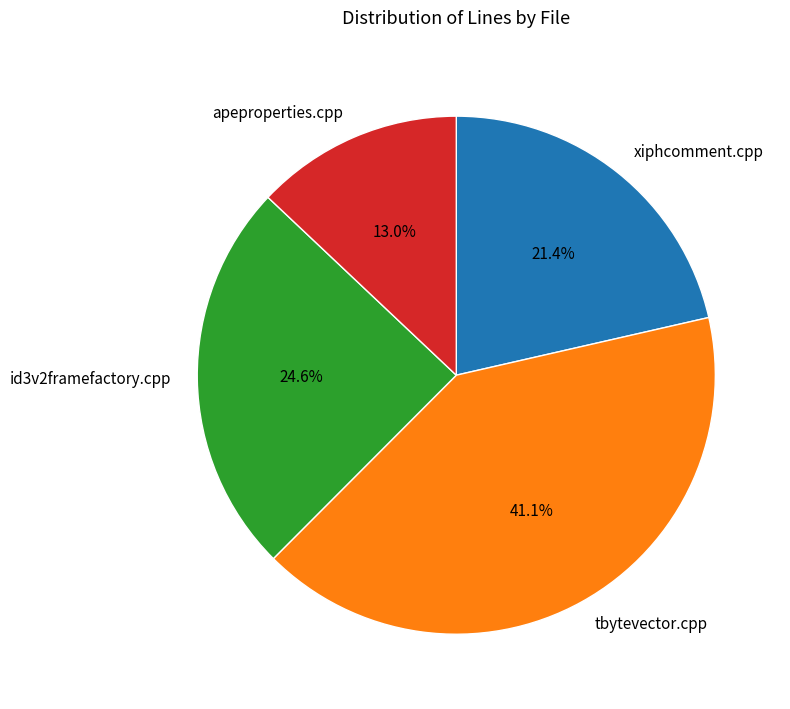

What is the total percentage of xiphcomment.cpp and apeproperties.cpp?

34.4%